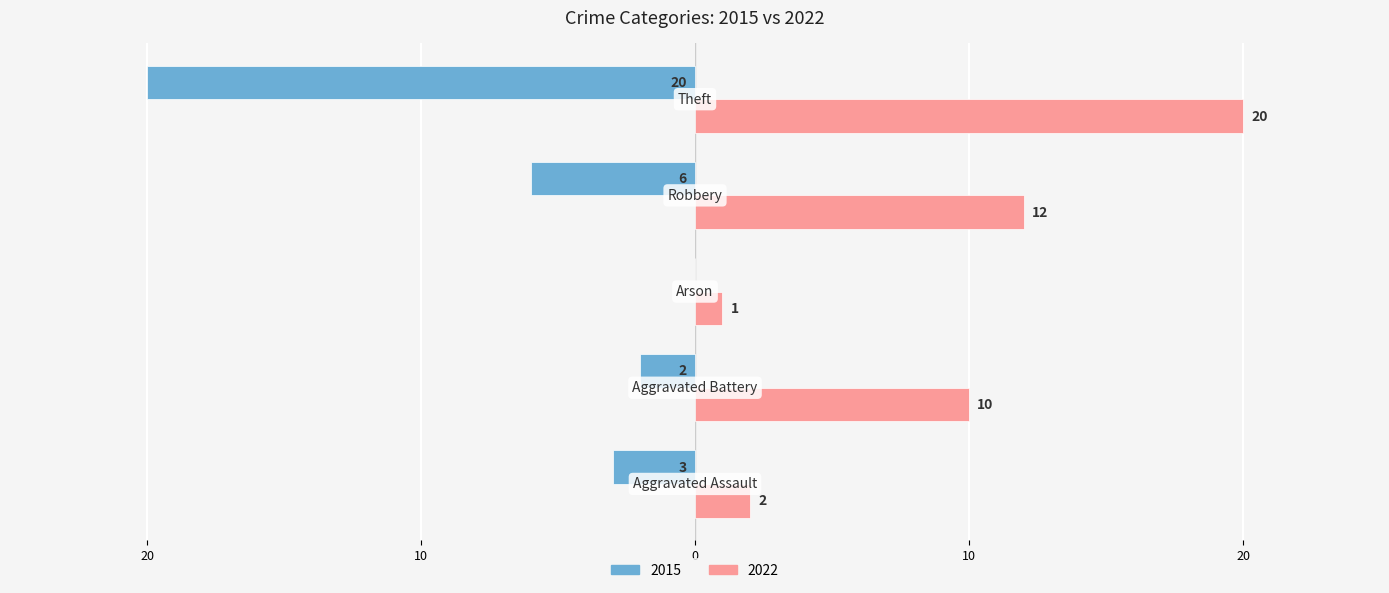

What are all the series names shown in the legend?

2015, 2022